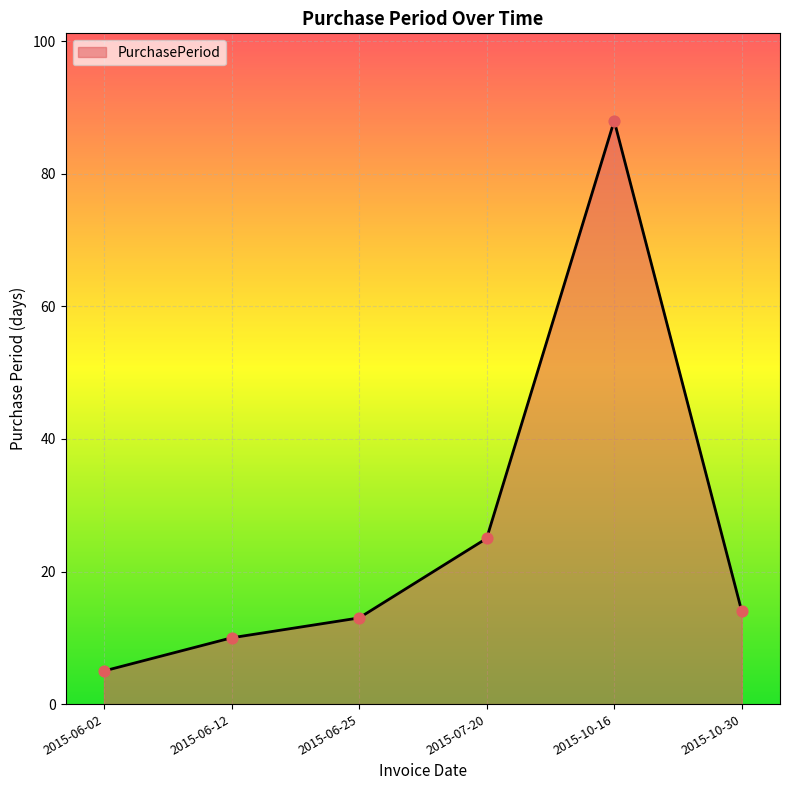

Which has a higher value, 2015-06-12 or 2015-06-02?

2015-06-12